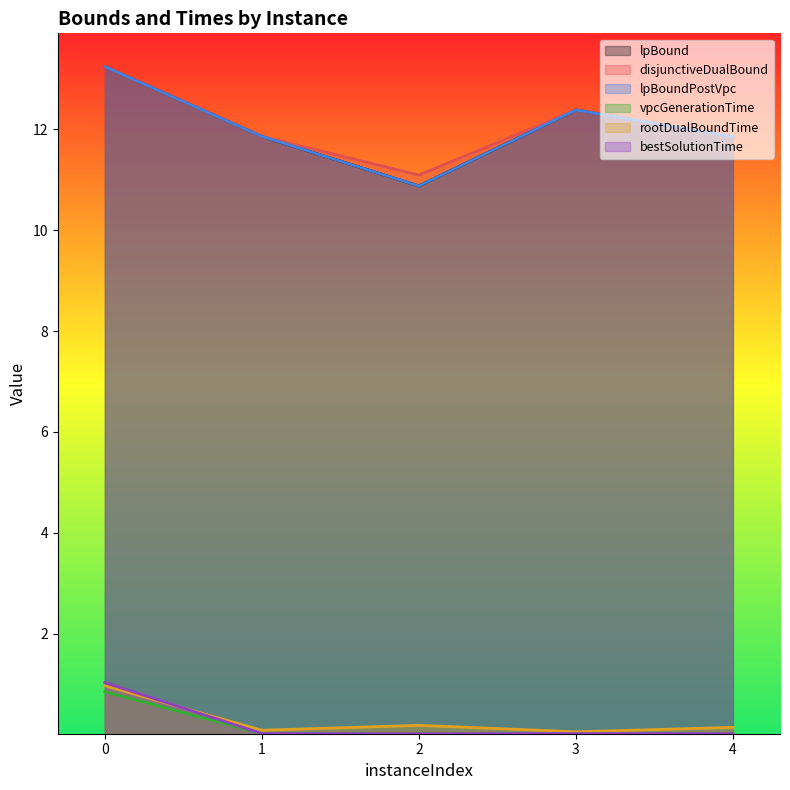

What is the total value across all series at 3?

37.2